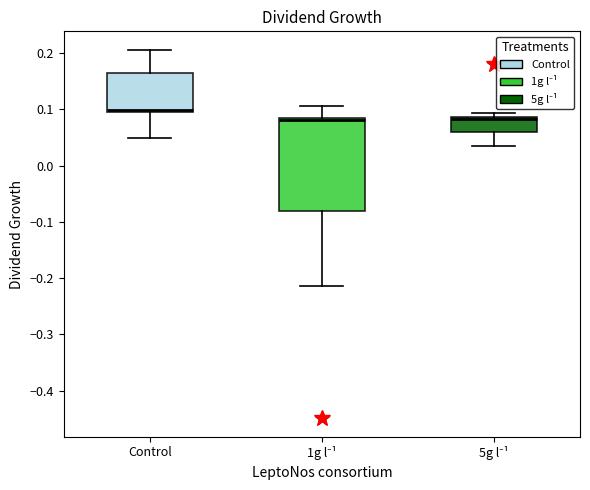

Reading left to right, transcribe this box plot: for each box, give where its median line is, the range the box spans, and where its two whiskers end, as read against the y-axis. The values are not printed on the chart, so give them approximately, as read against the axis.

Control: median 0.10 (just above the box's lower edge), box 0.10 to 0.17, whiskers 0.05 to 0.21
1g l⁻¹: median 0.08 (just below the box's upper edge), box -0.08 to 0.08, whiskers -0.21 to 0.11
5g l⁻¹: median 0.08, box 0.06 to 0.09, whiskers 0.04 to 0.09 (just above the box's upper edge)